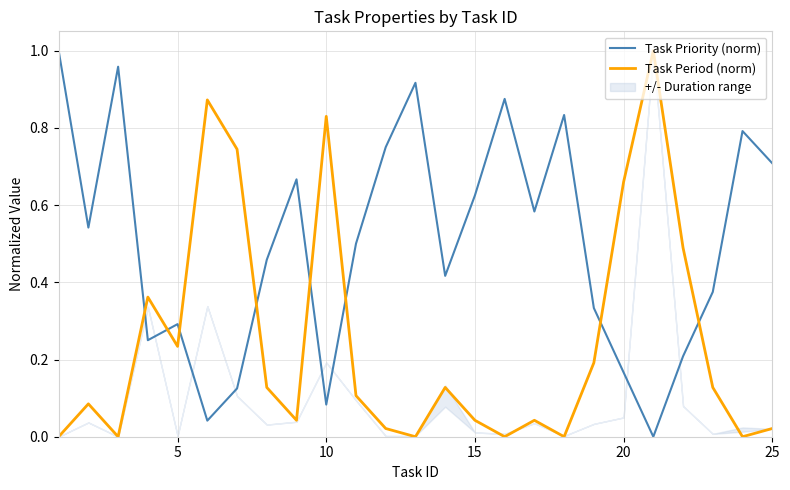

True or false: Task Period (norm) has a value of 1.0 at 20.

False